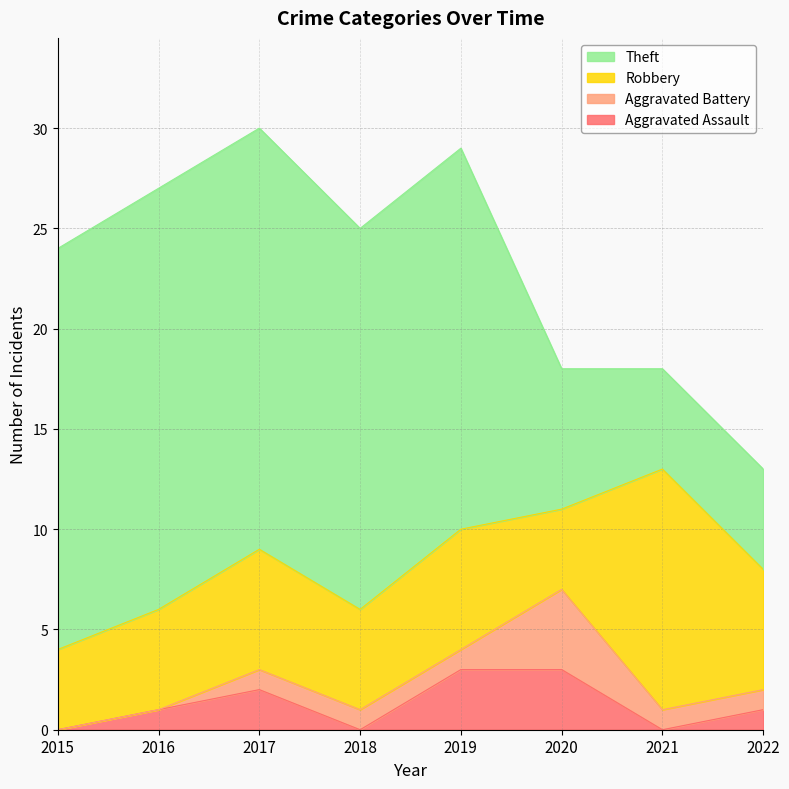

What is the difference between the maximum and minimum values in the Aggravated Assault series?

3